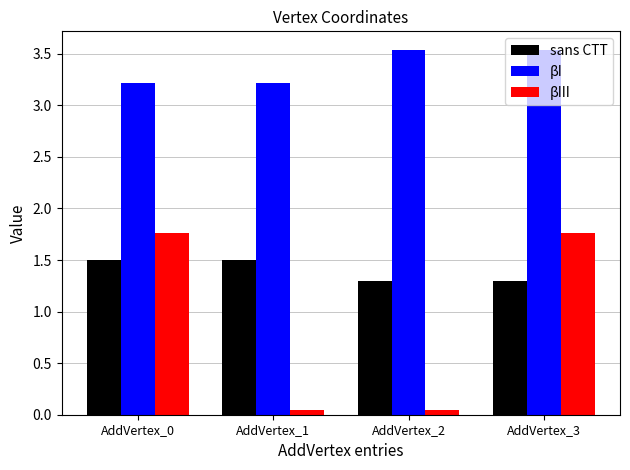

Is the value of sans CTT at AddVertex_2 greater than the value of βIII at AddVertex_0?

No